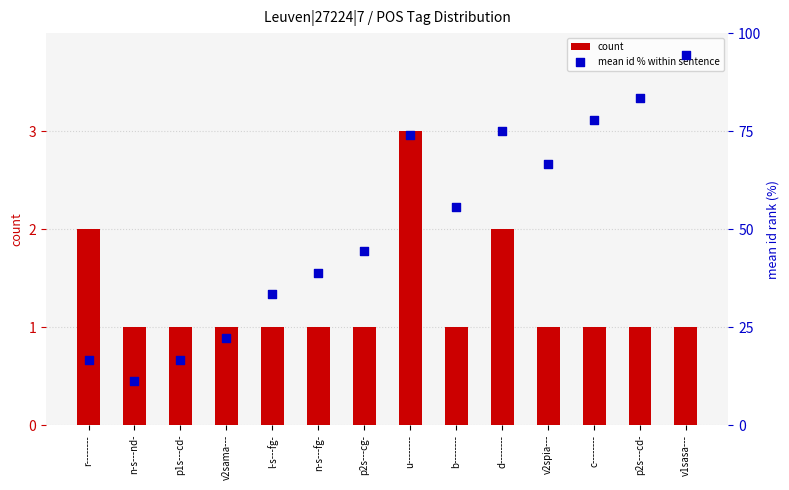

Which series has the largest Y range (max minus min)?

mean id % within sentence